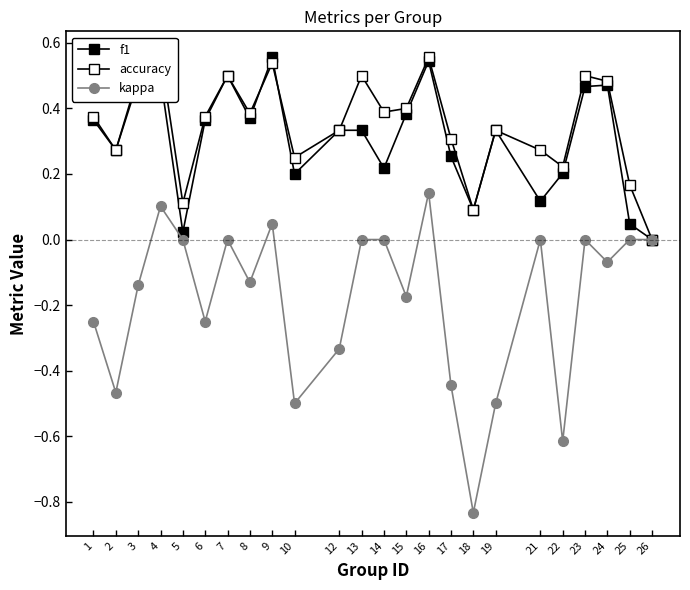

At which category does the chart reach its peak across all series?

4